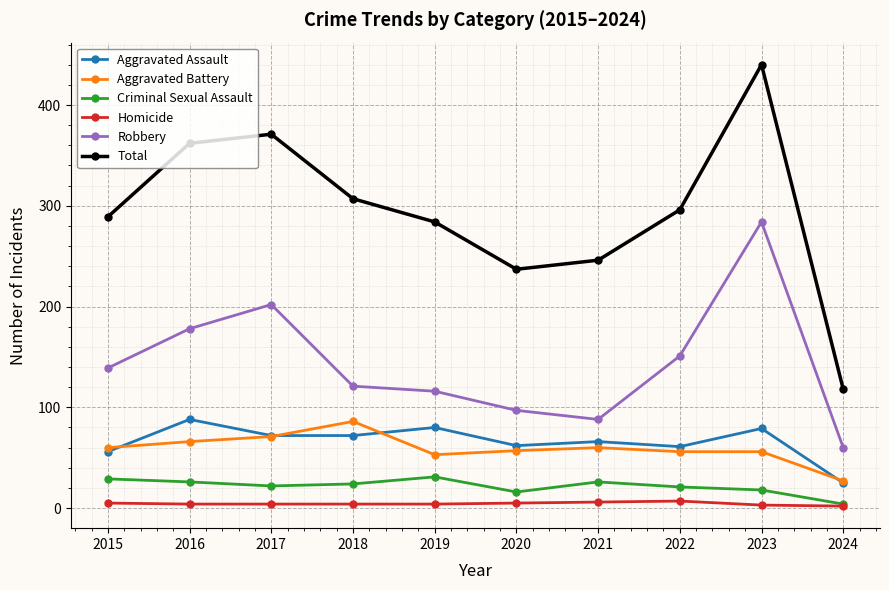

How many series are shown in this chart?

6